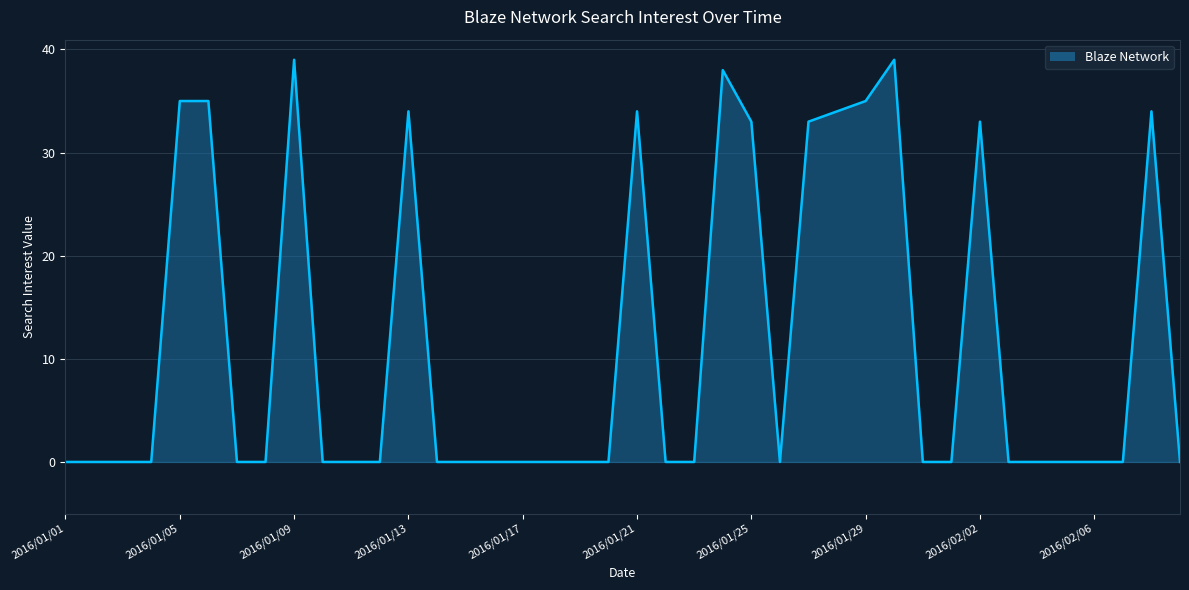

How many lines are shown in the chart?

1